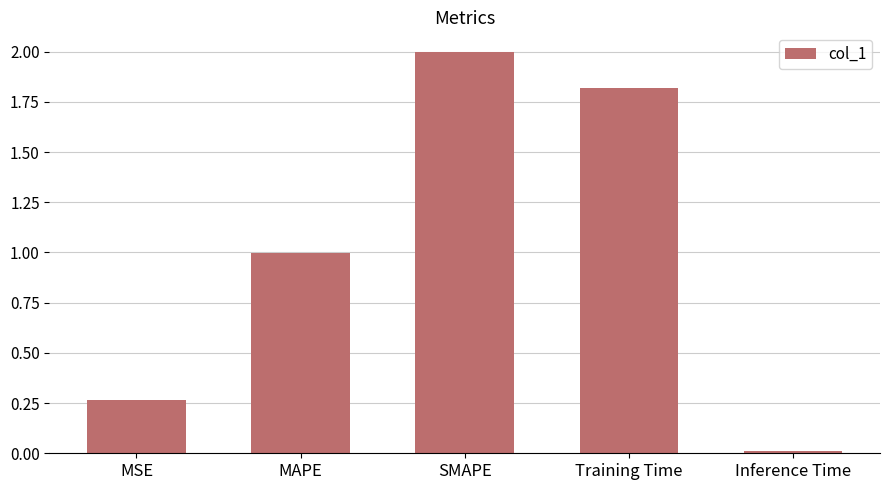

Are the bars horizontal?

No